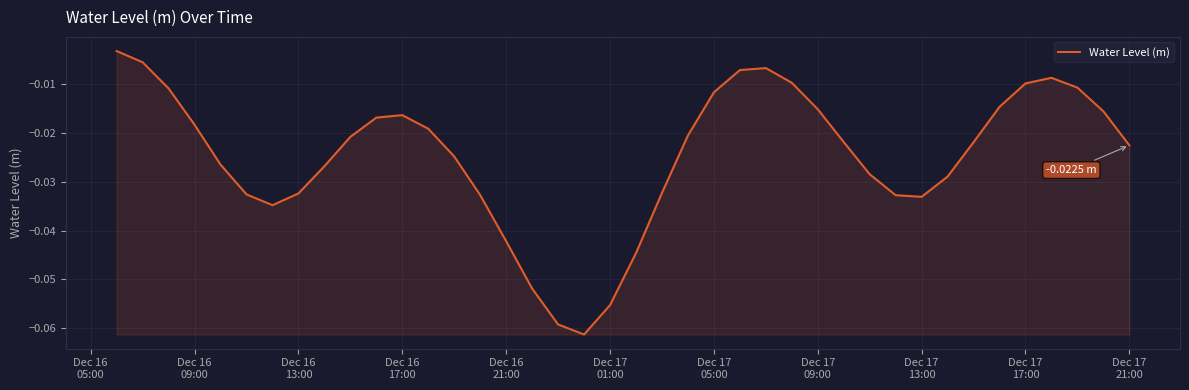

How many lines are shown in the chart?

1